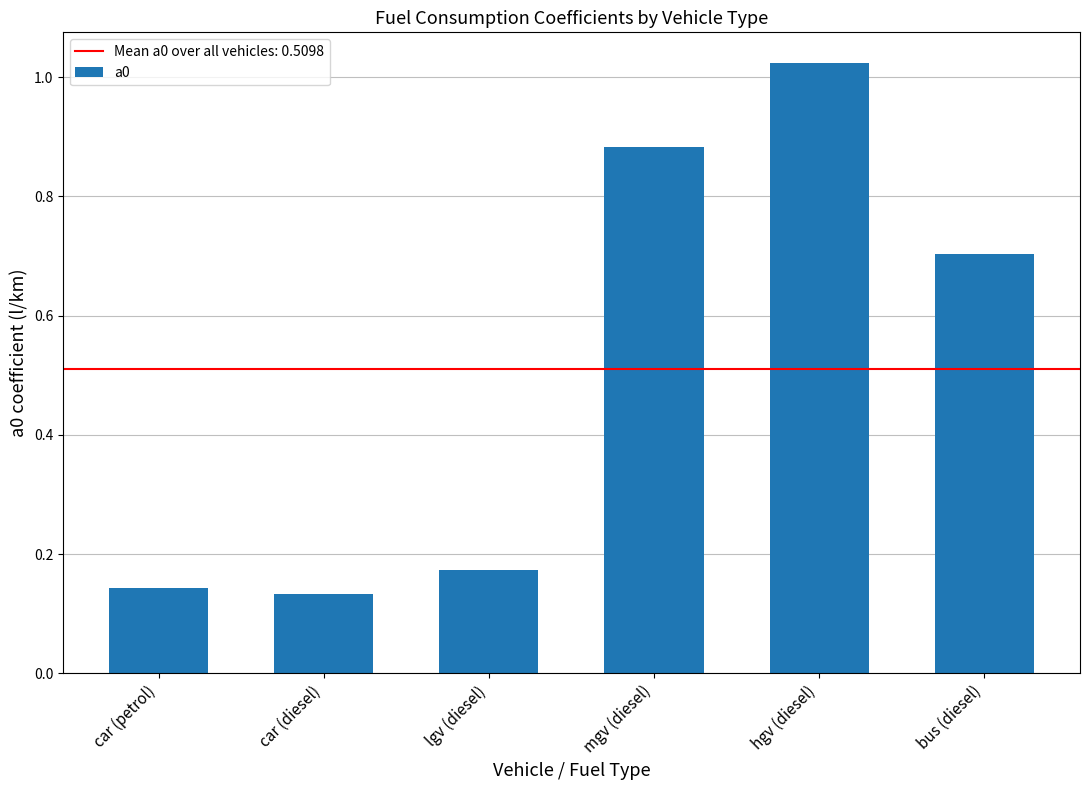

The value at mgv (diesel) is 1.4. True or false?

False